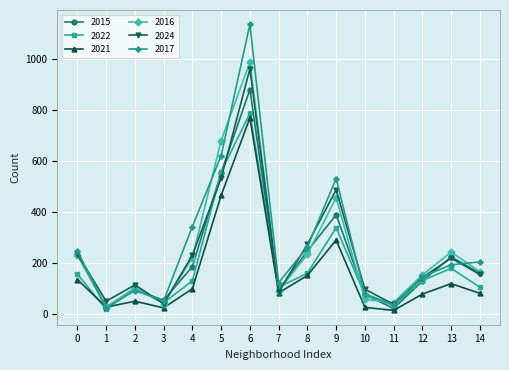

What is the value of the 2017 point at the 1st from the left?

250